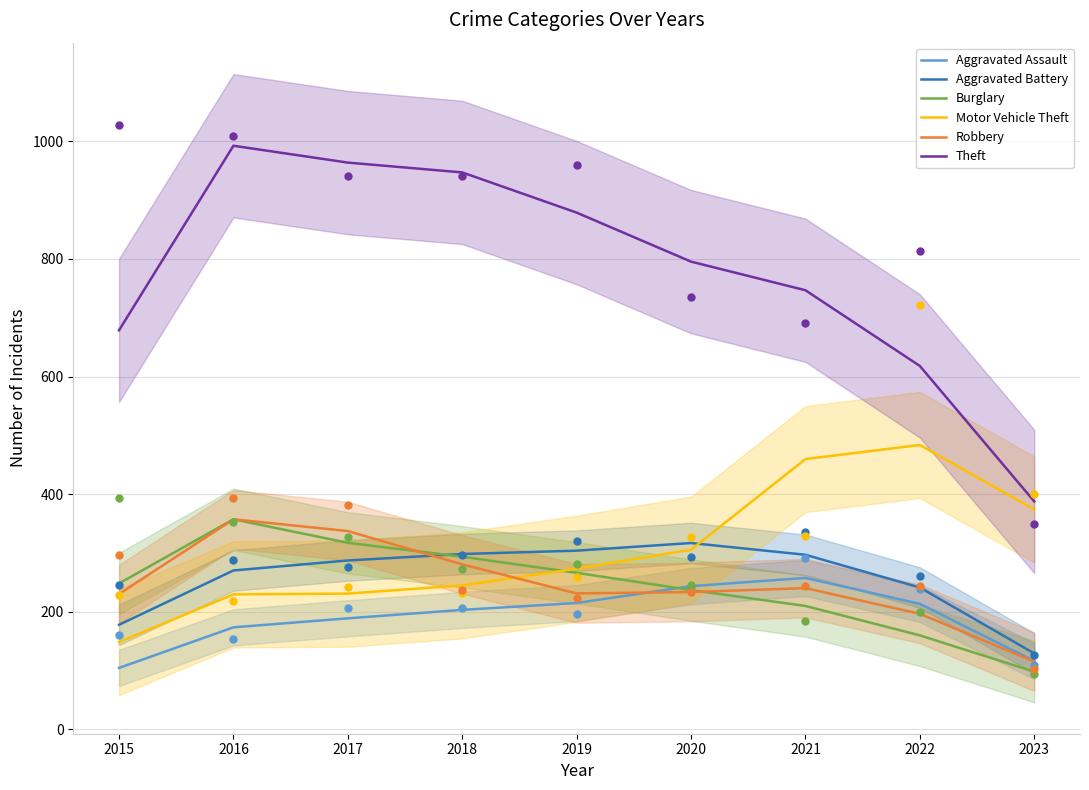

Which series has the largest total across all categories?

Theft